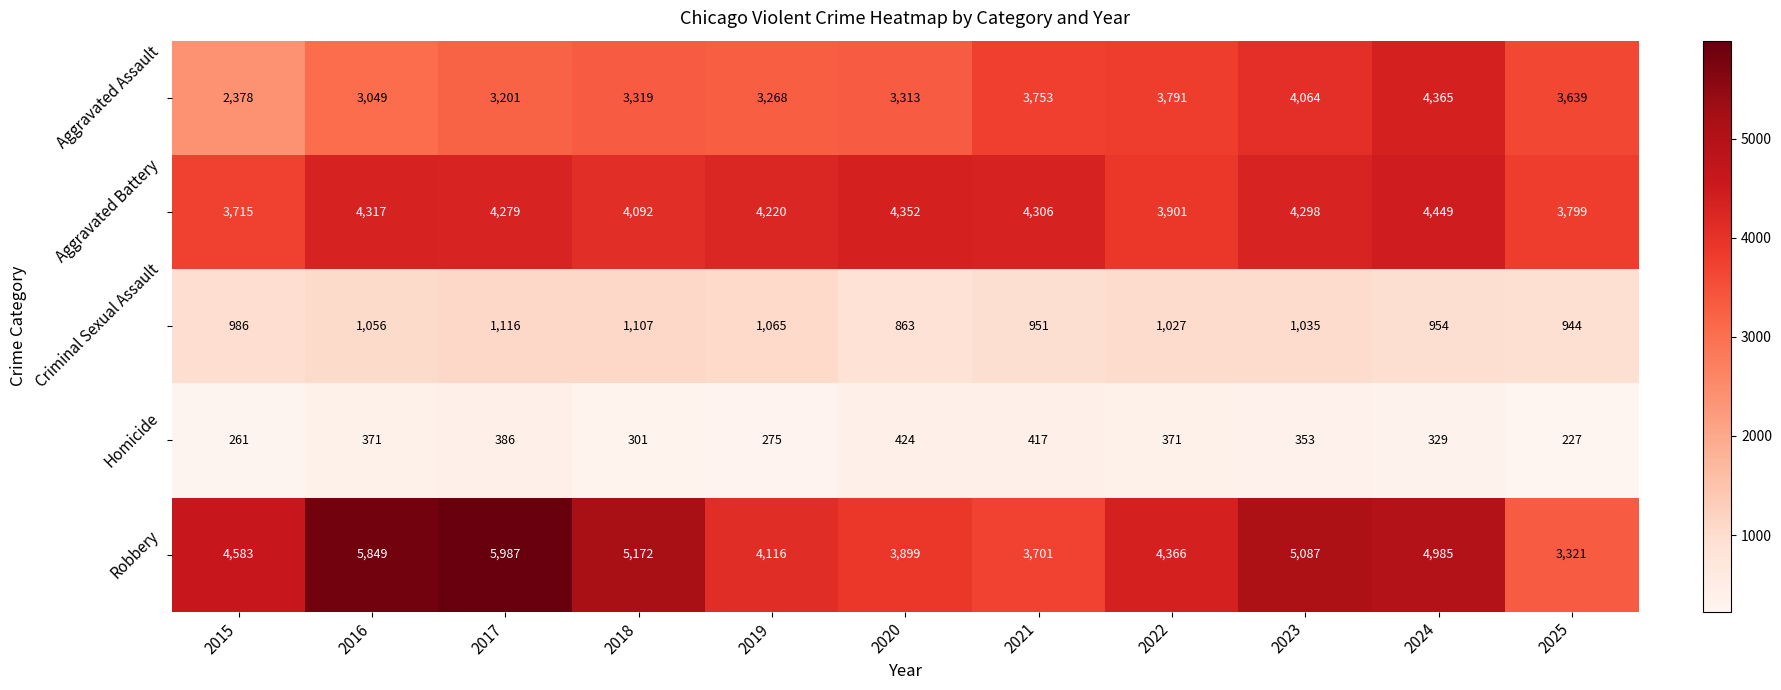

At how many categories does at least one series exceed 4390?

6